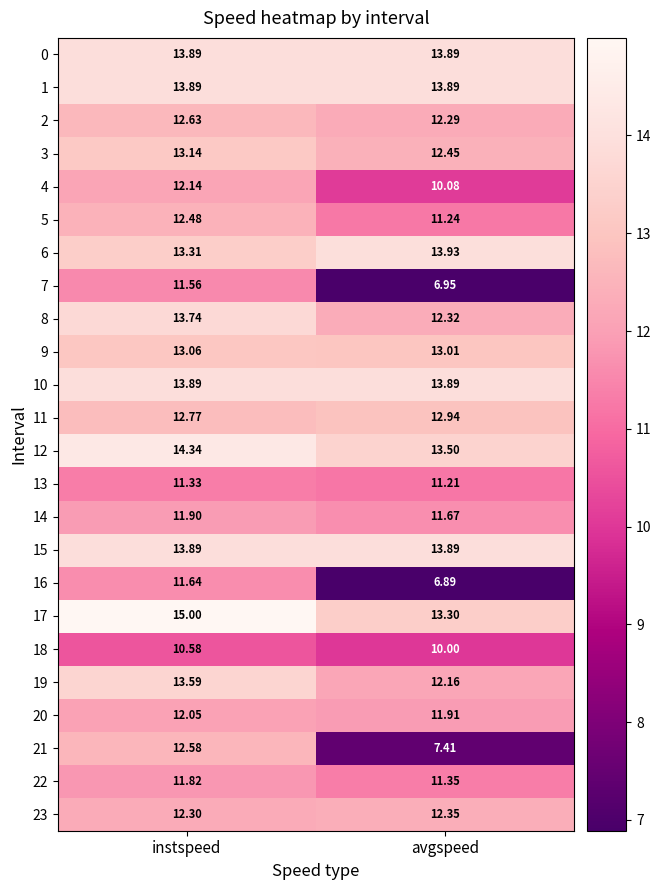

Rank the categories by 5 value from highest to lowest.

instspeed, avgspeed